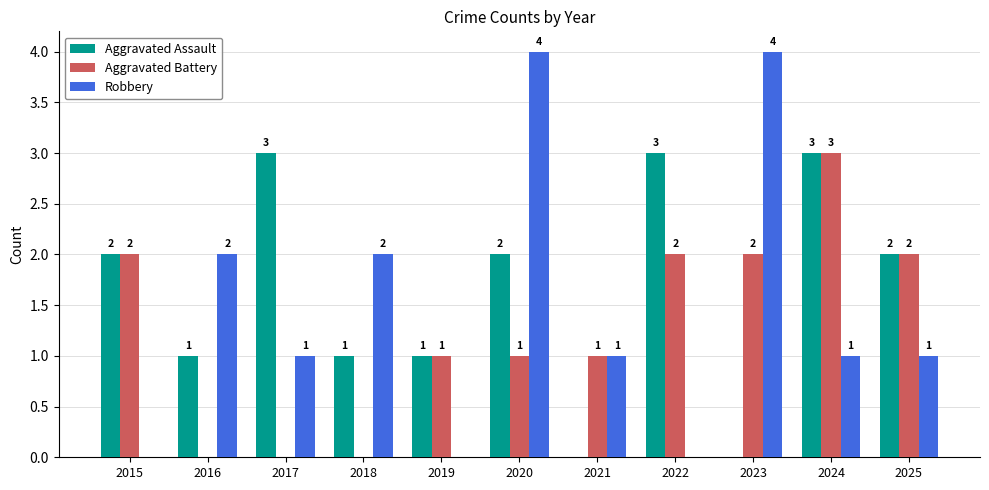

How many values in Robbery are above zero?

8